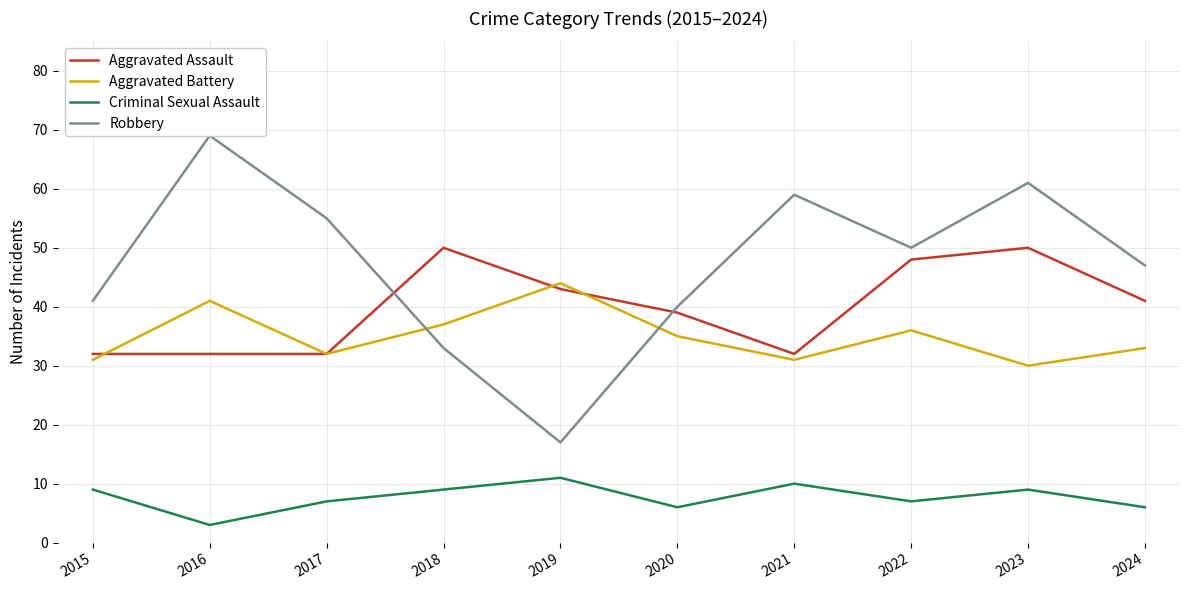

How many categories are shown in the chart?

10